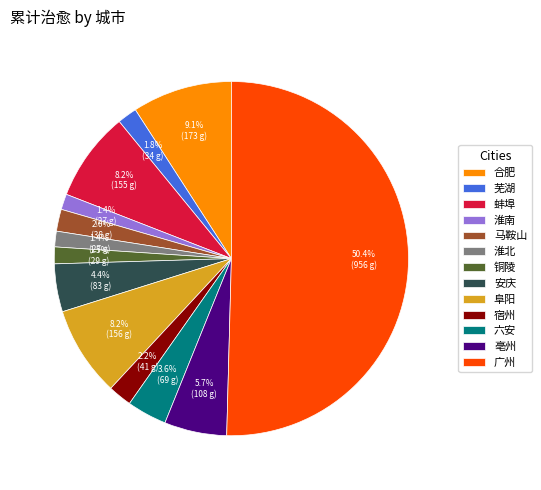

To the nearest percent, what percentage of the pie is 阜阳?

8%